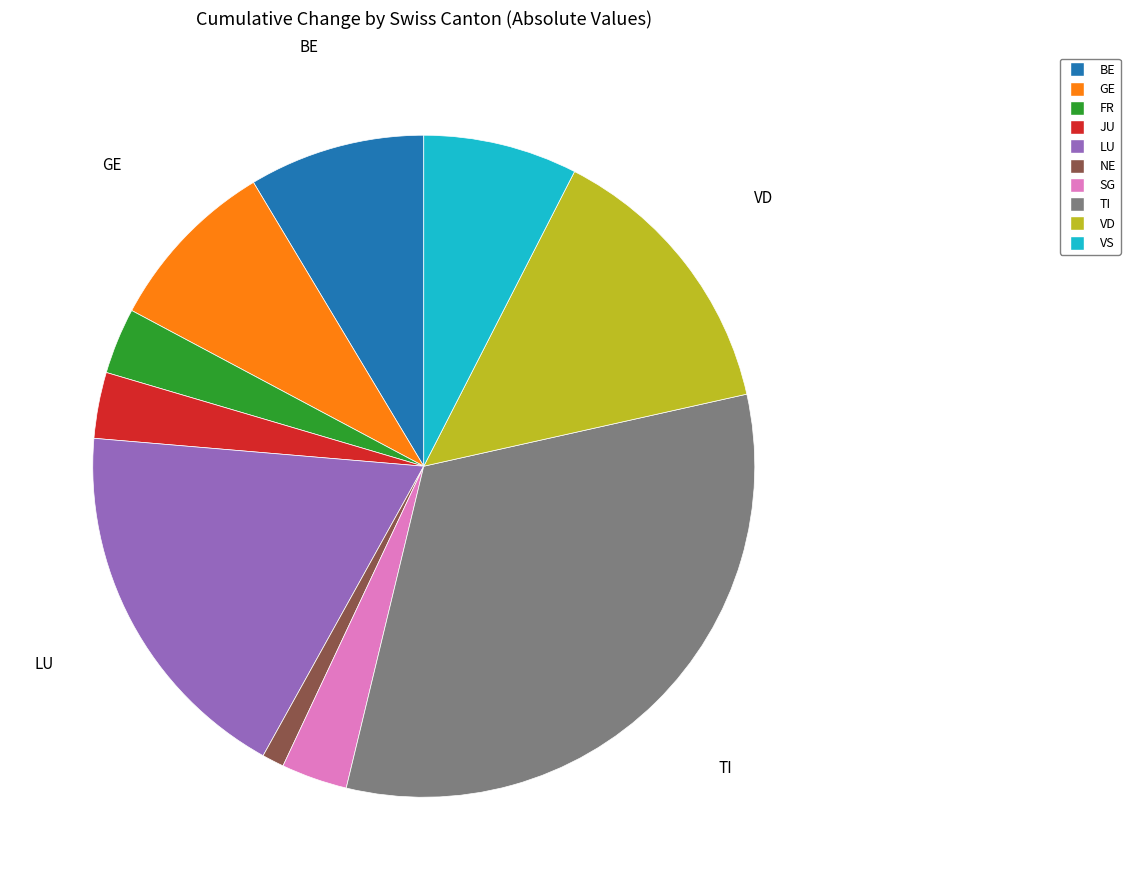

Is there a majority slice in this chart?

No